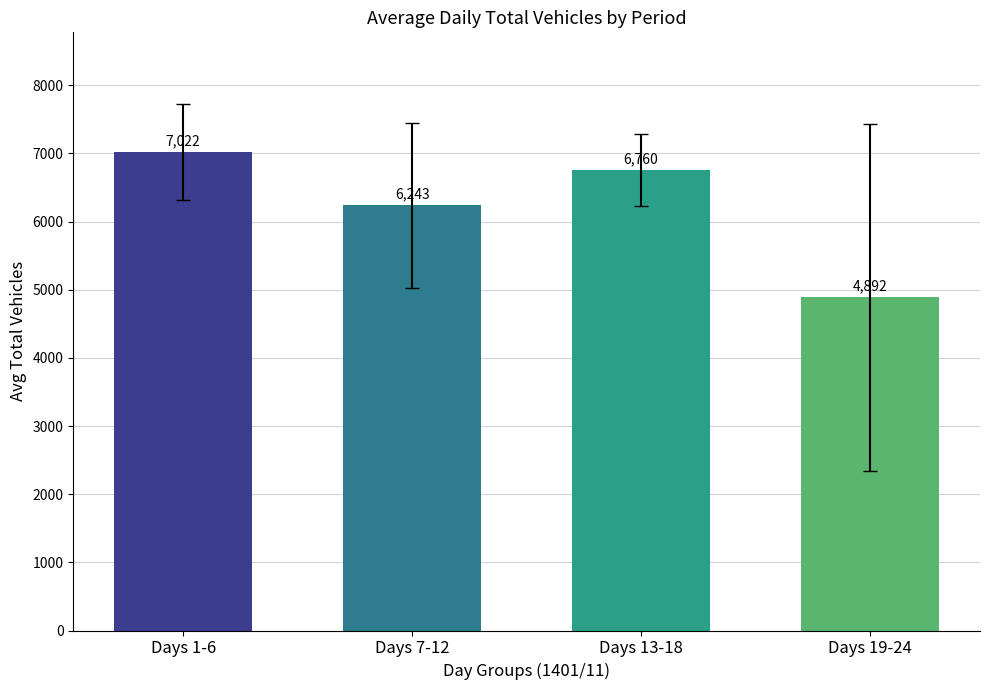

How many bars are there in total?

4